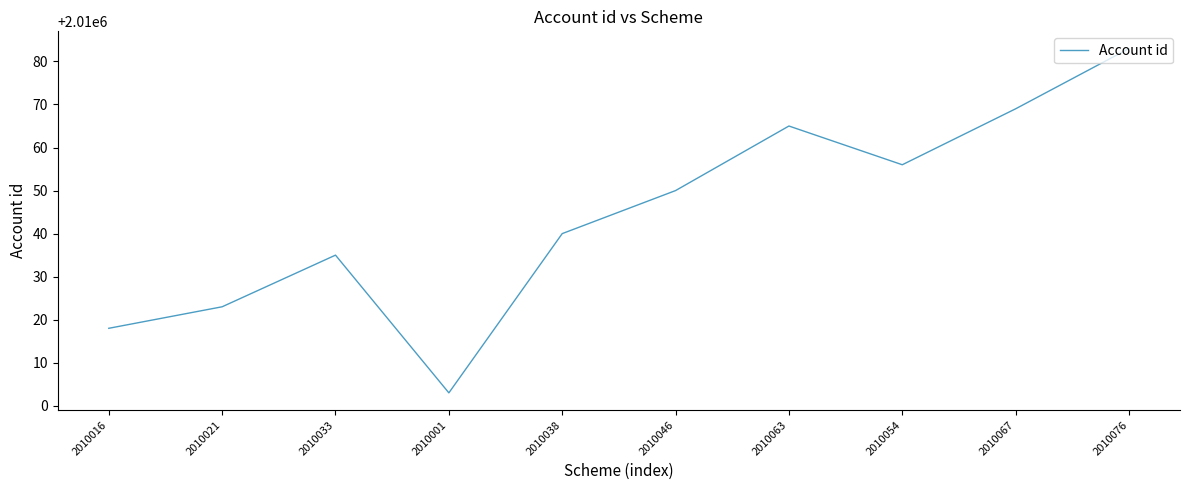

Between 2010046 and 2010038, which is larger?

2010046